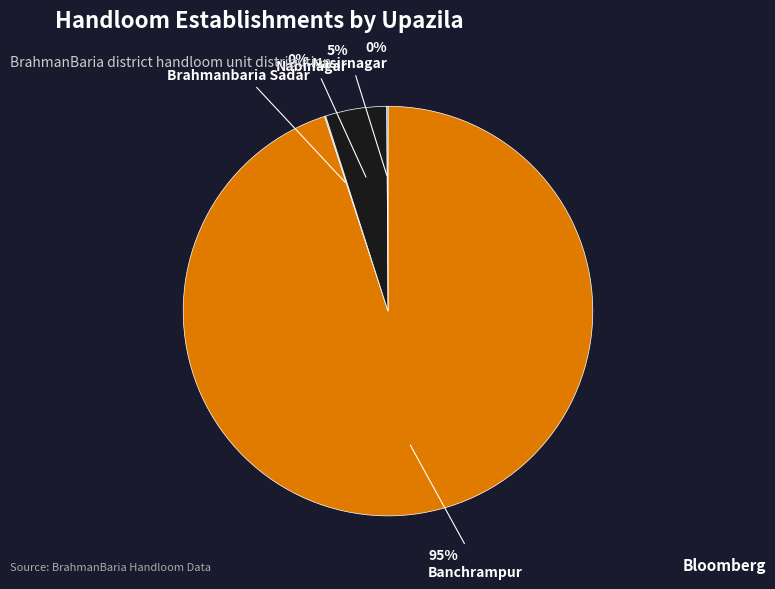

To the nearest percent, what is the difference between the Banchrampur and Nabinagar slice percentages?

90%